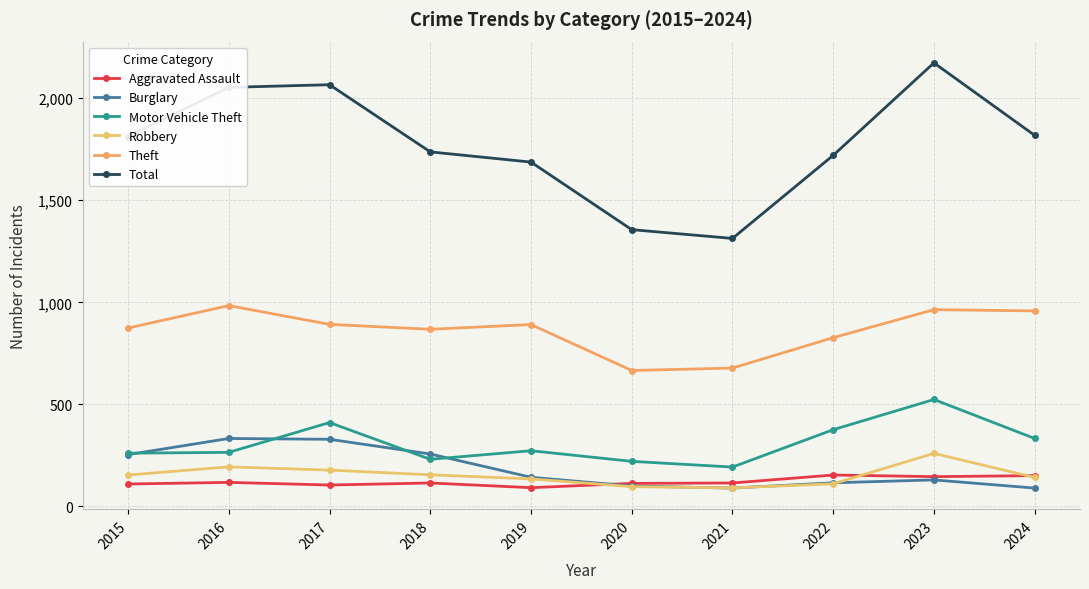

What is the sum of the Aggravated Assault values at 2017 and 2021?

220